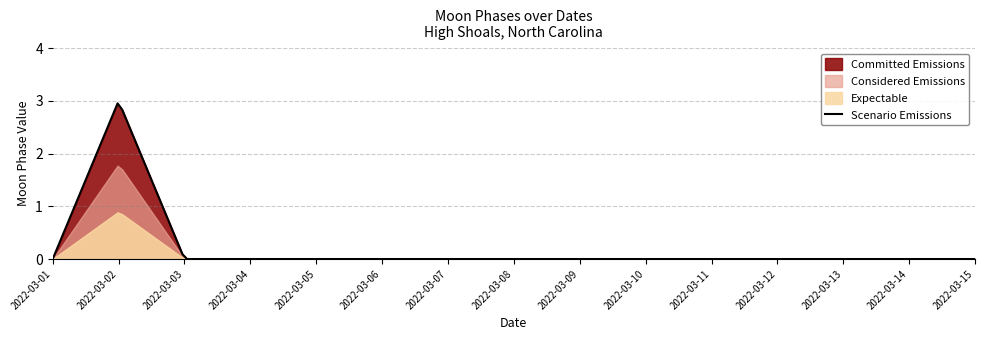

How many data points does each series have?

15